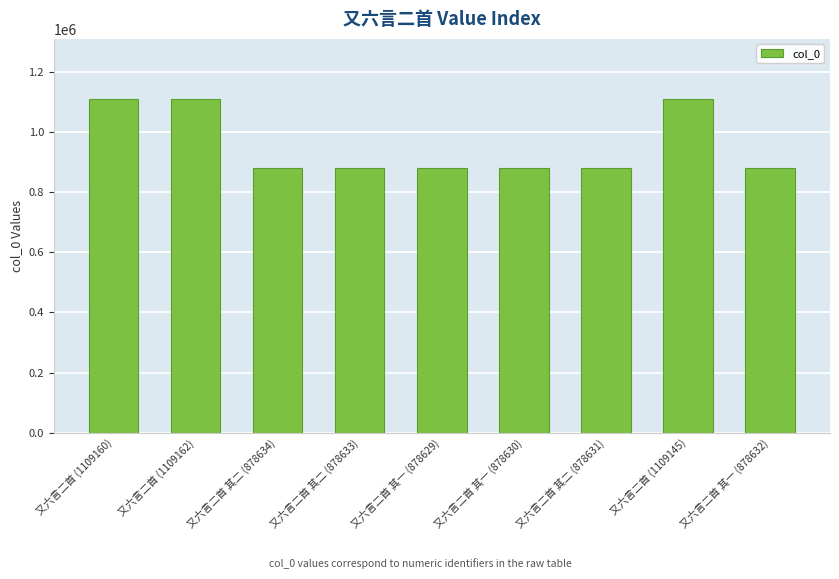

At which label does the data first exceed 878633?

又六言二首 (1109160)